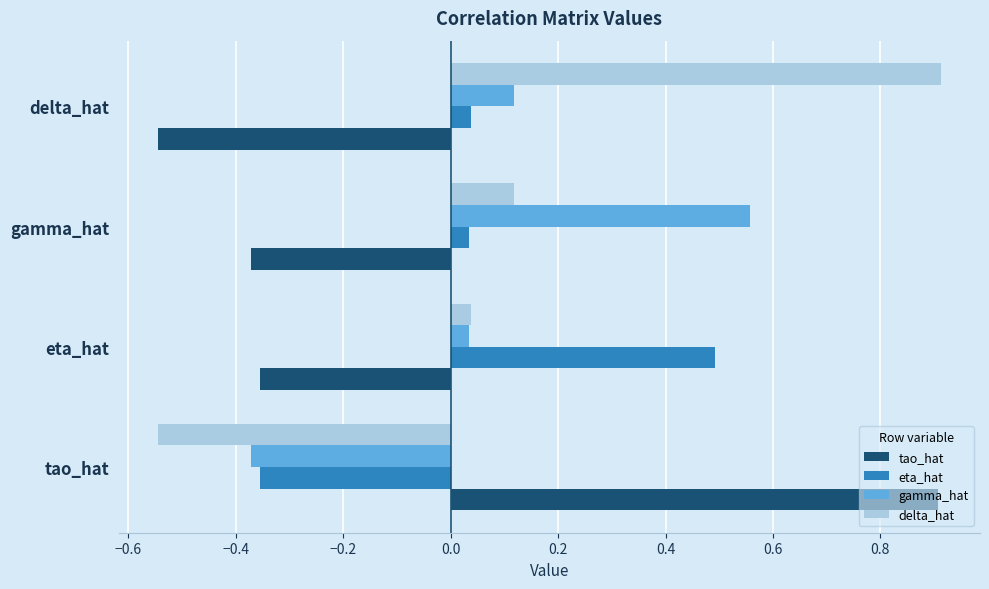

What value does the delta_hat series have at delta_hat?

0.9